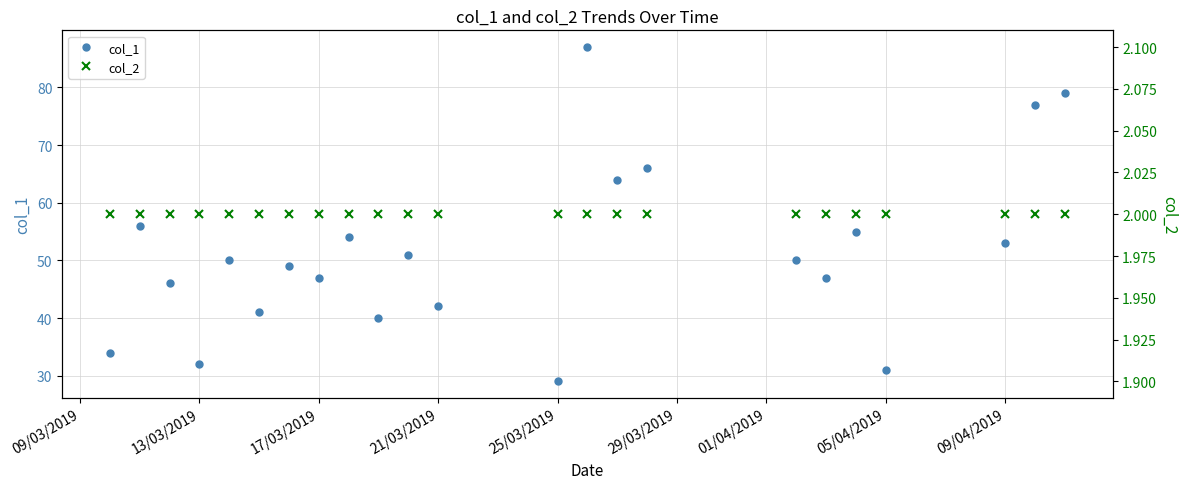

How many interior local valleys does the col_1 series have?

8